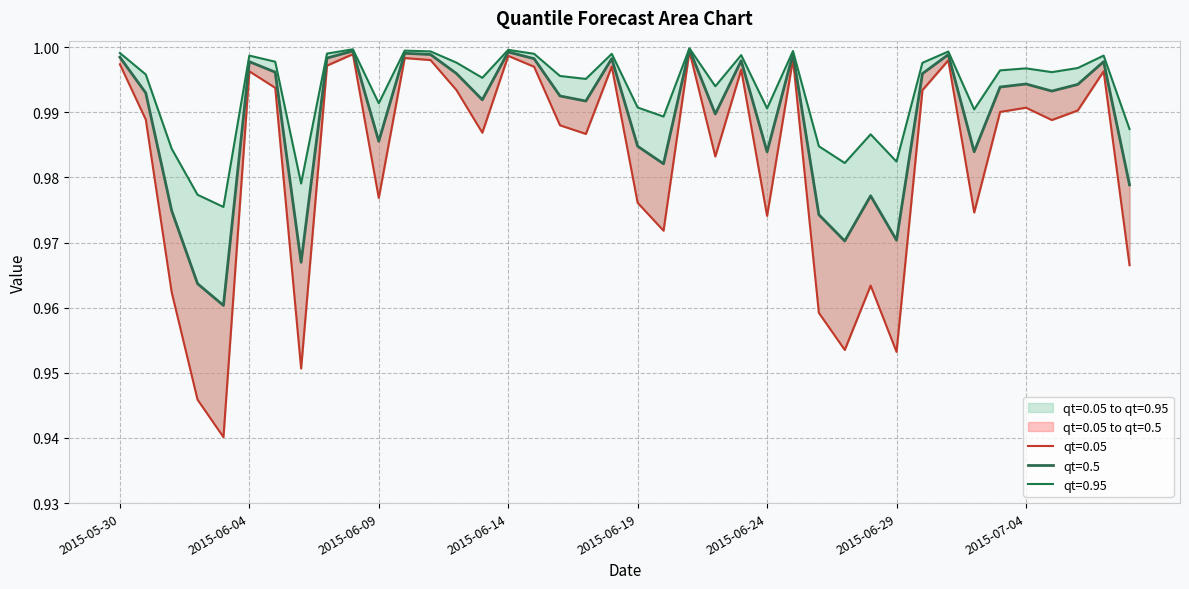

What are all the series names shown in the legend?

qt=0.05, qt=0.5, qt=0.95